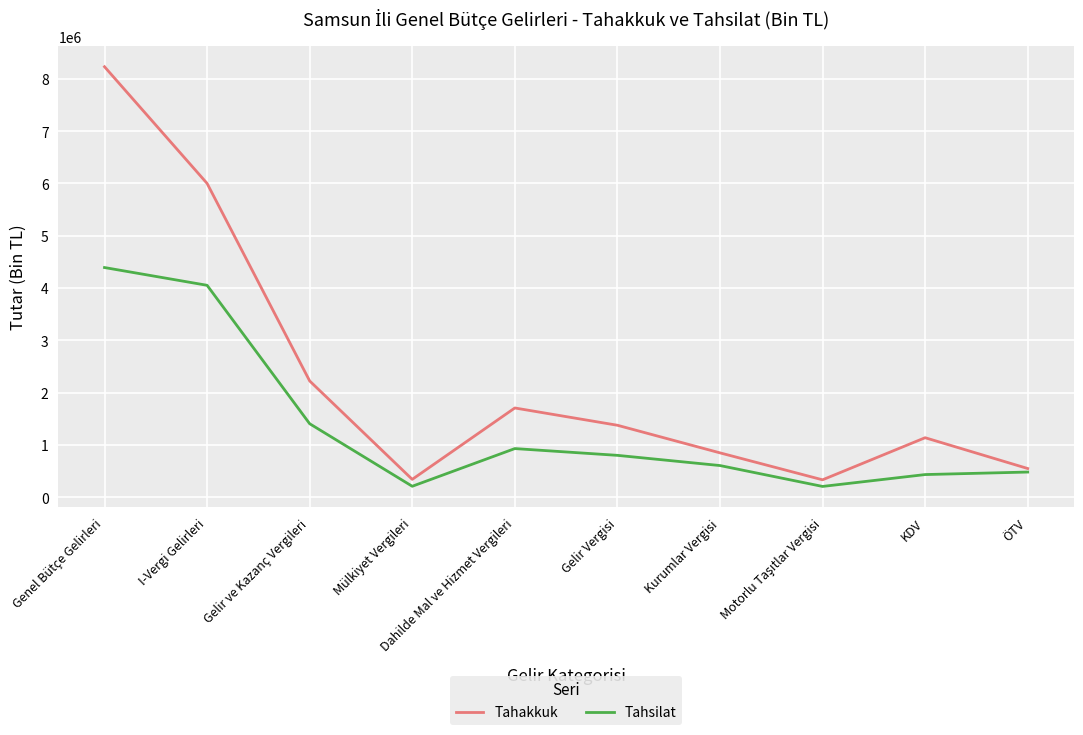

The value of Tahsilat at Genel Bütçe Gelirleri is 4391176. True or false?

True